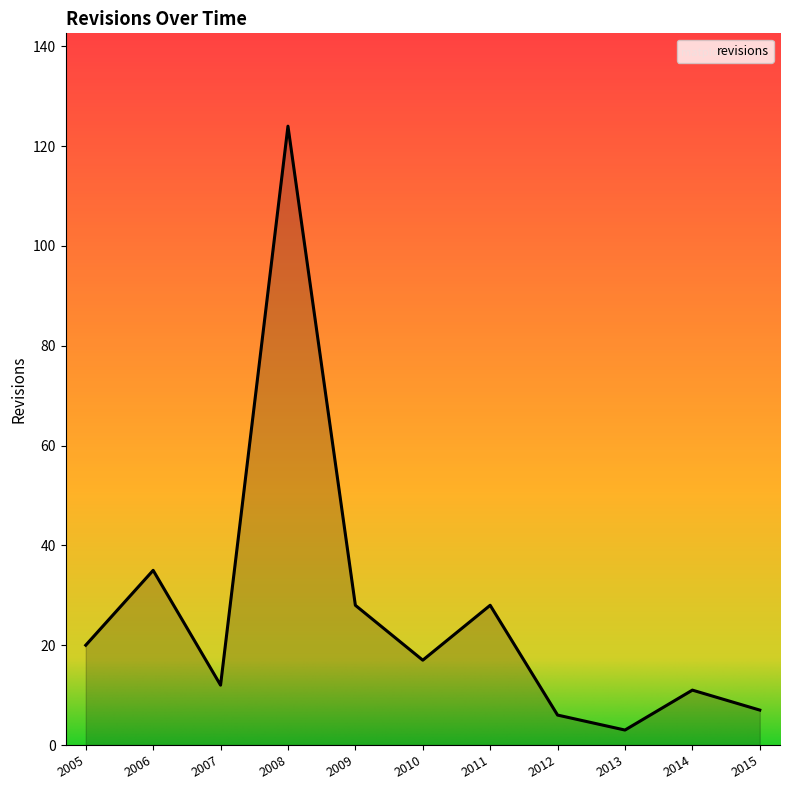

How many categories are shown in the chart?

11